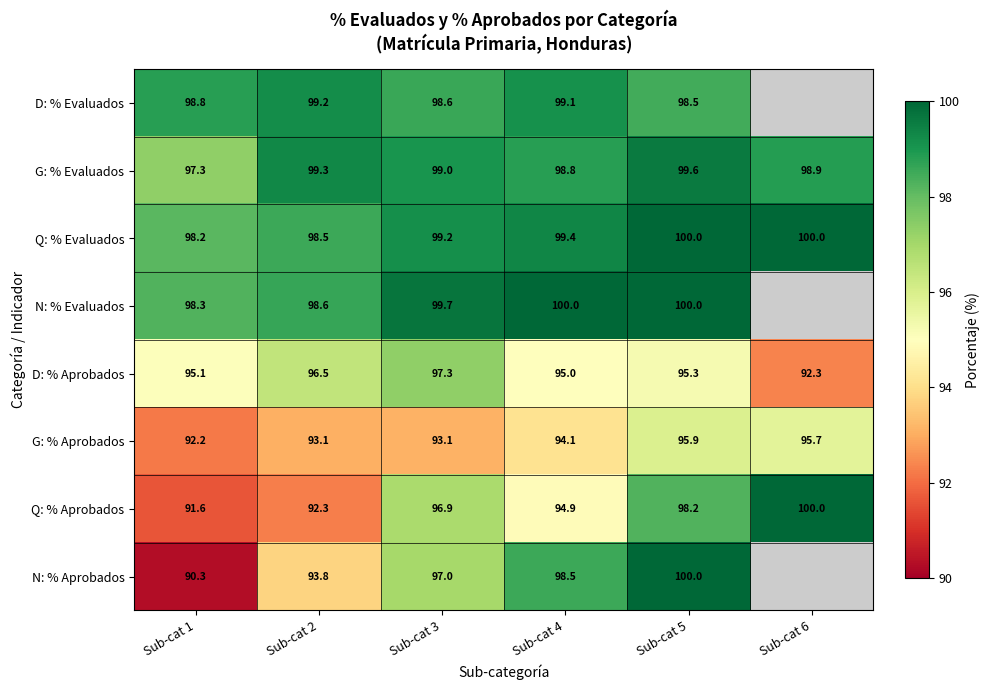

True or false: G: % Evaluados has a value of 20.6 at Sub-cat 1.

False